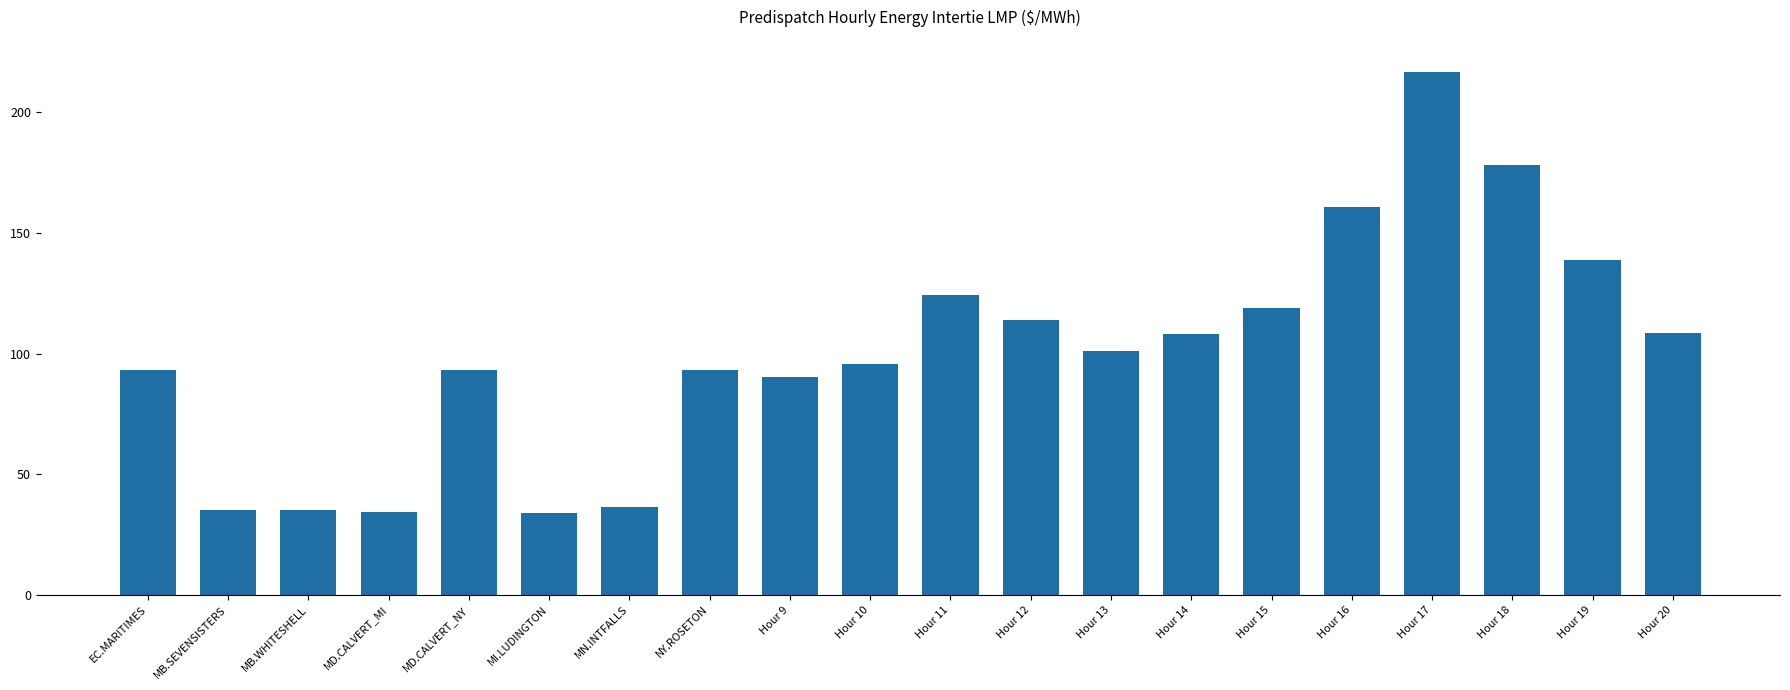

What is the change in value from MD.CALVERT_NY to Hour 11?

+31.1